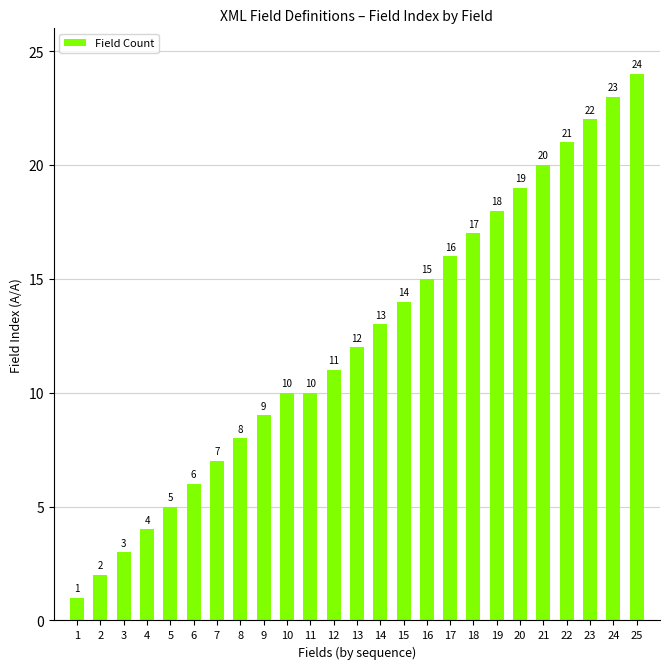

What is the value of the 21st bar from the left?

20